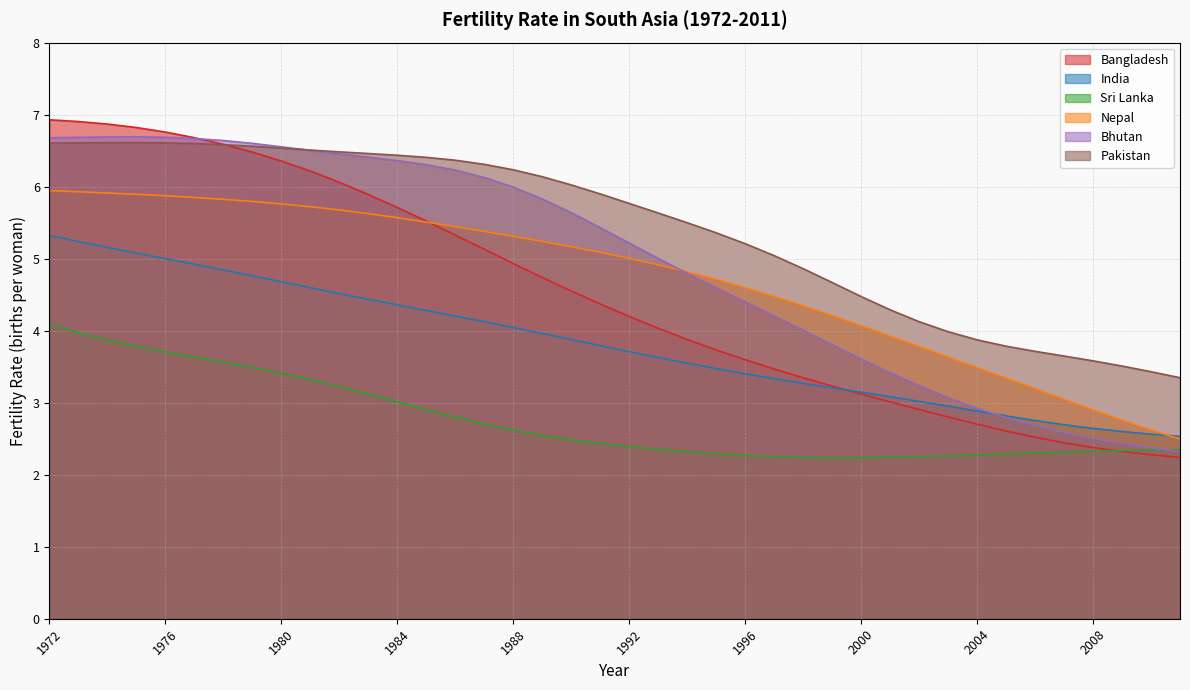

What is the total value across all series at 1988?

29.1